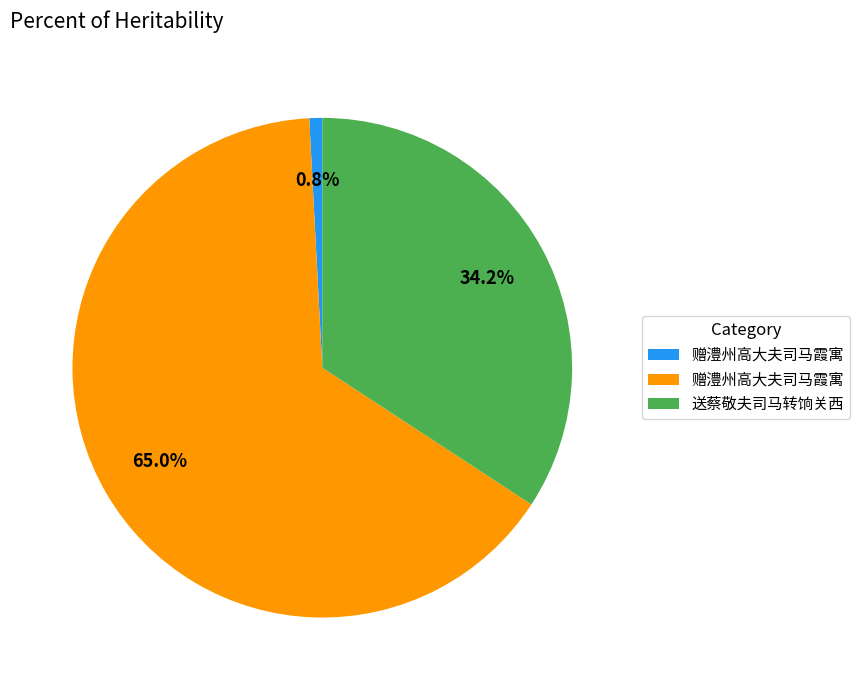

Does any single category account for the majority?

Yes